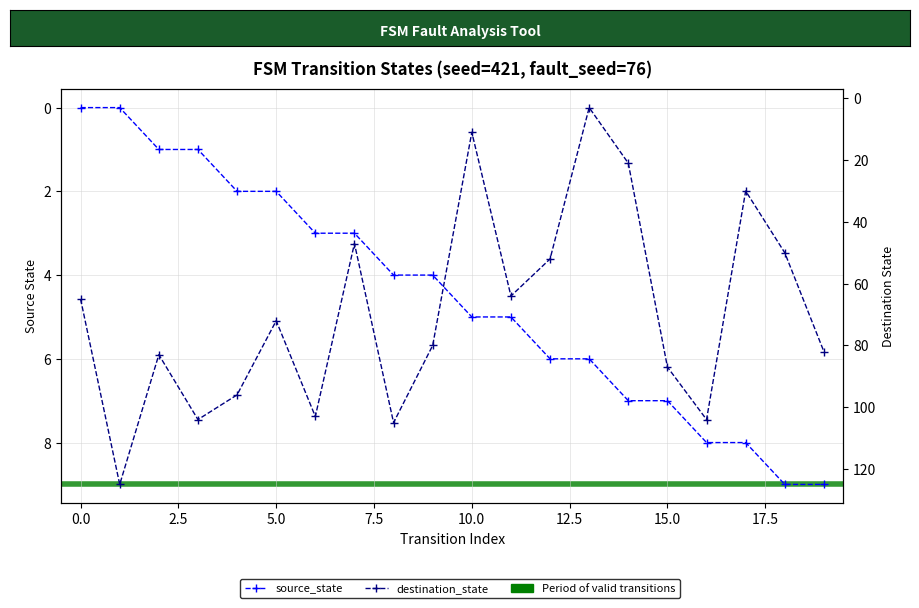

List the series in order of their overall mean, lowest first.

source_state, destination_state